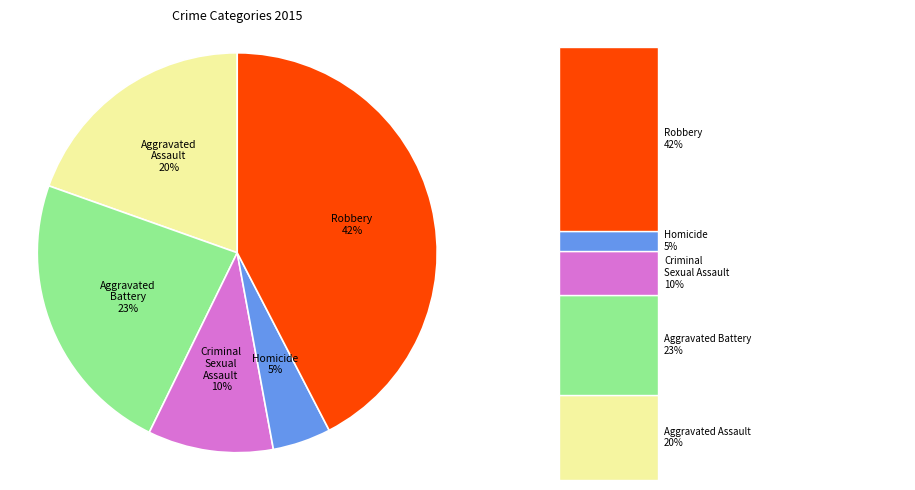

How many slices are in this pie chart?

5